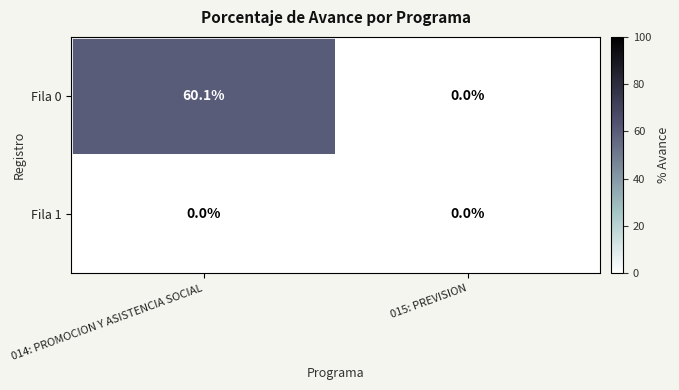

Is it true that Fila 0 equals 25.5 at 014: PROMOCION Y ASISTENCIA SOCIAL?

False